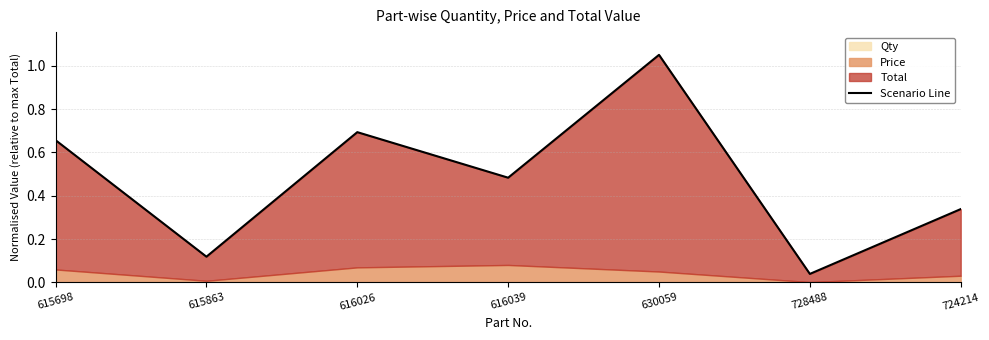

True or false: the data shows 0.1 at 728488.

False